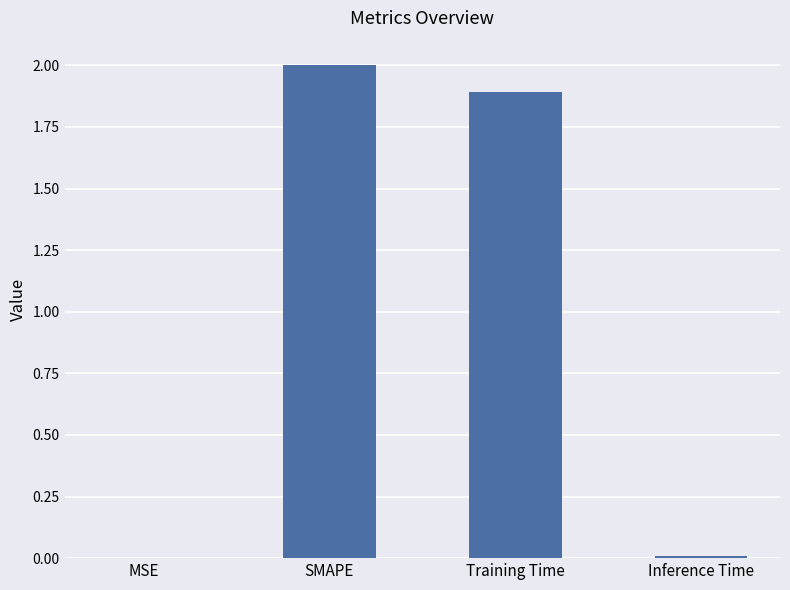

What value does the data have at Training Time?

1.9